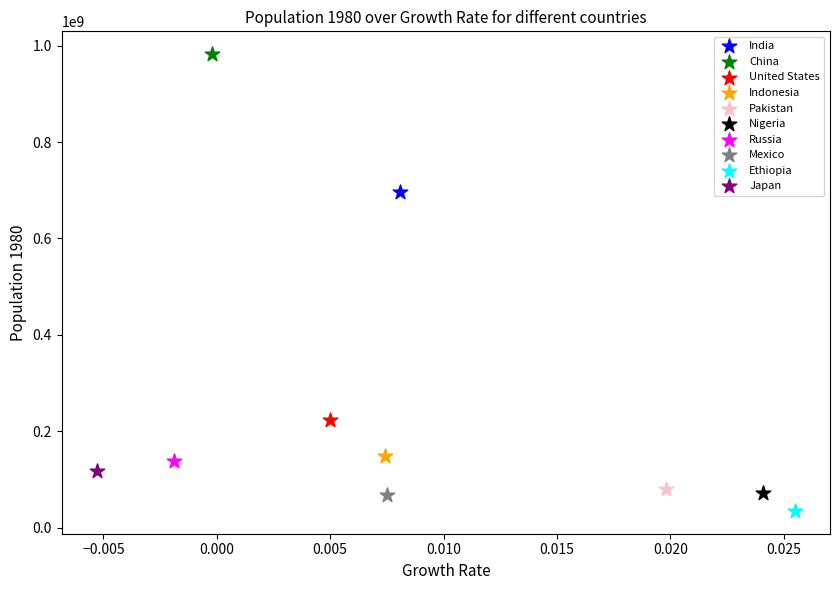

Which series contains the lowest Y value?

Ethiopia